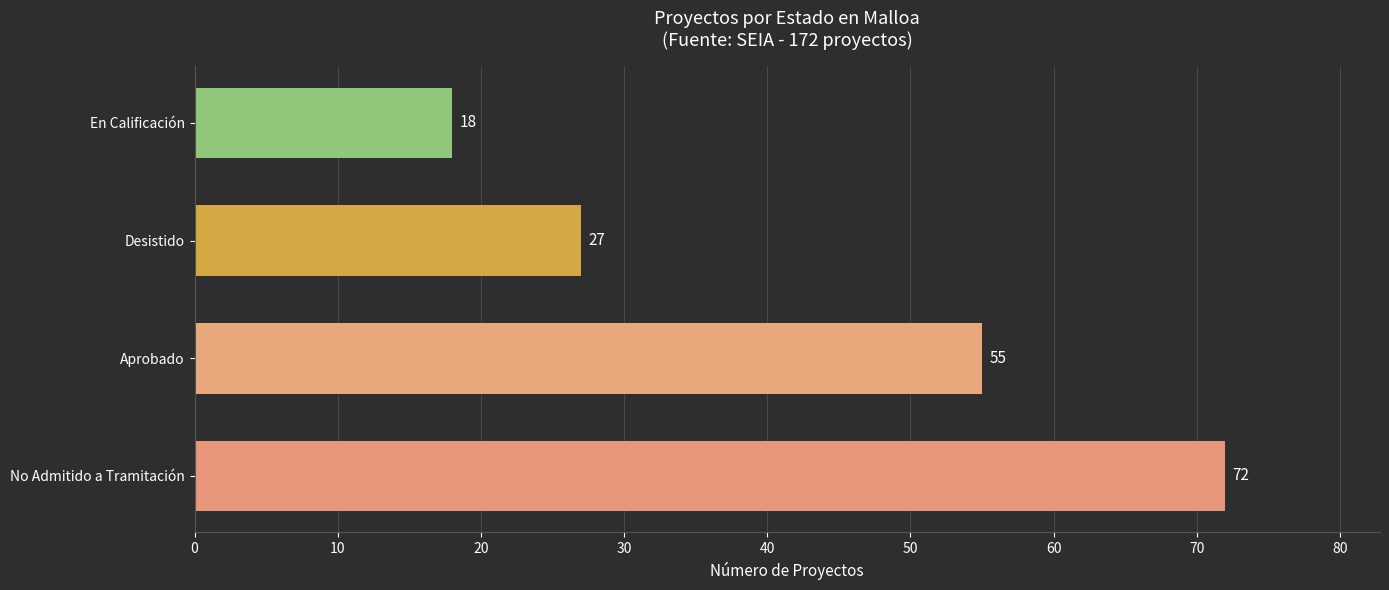

The chart shows a value of 35 at Aprobado. True or false?

False